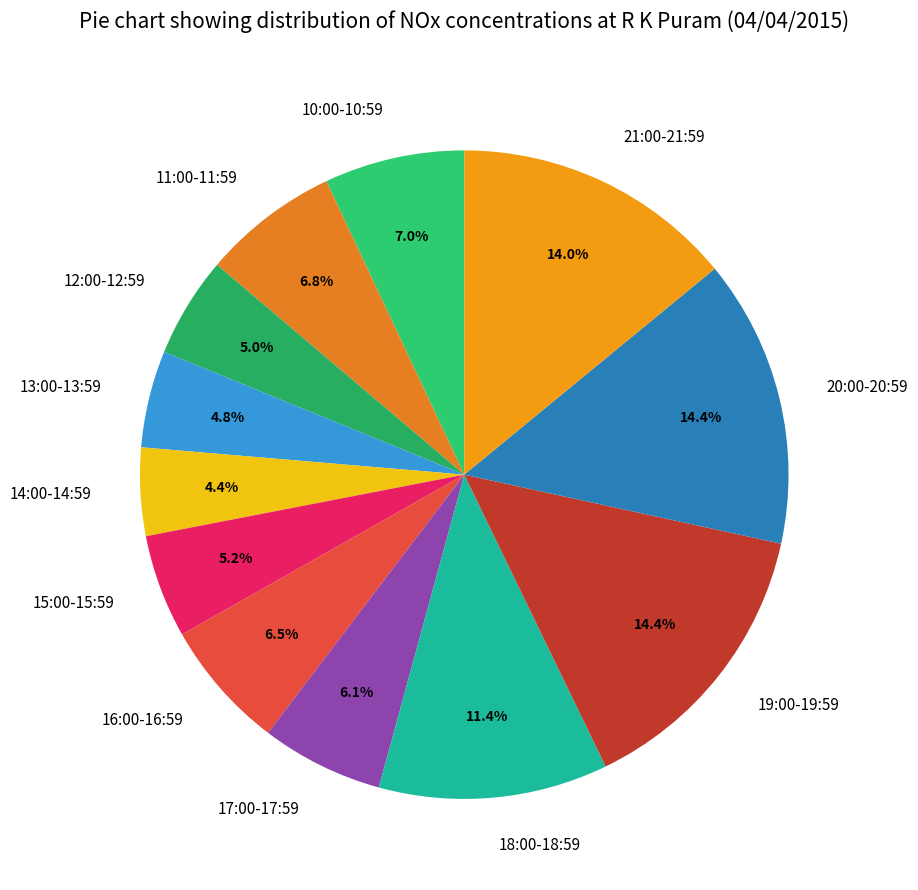

Does 20:00-20:59 account for over 50% of the chart?

No